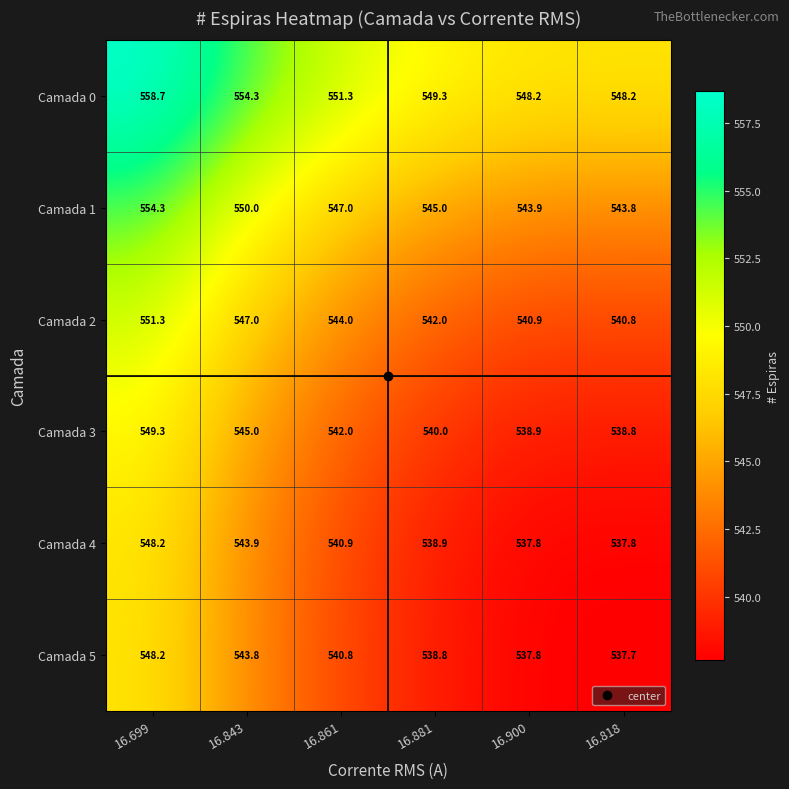

The value of Camada 4 at 16.861 is 955.4. True or false?

False